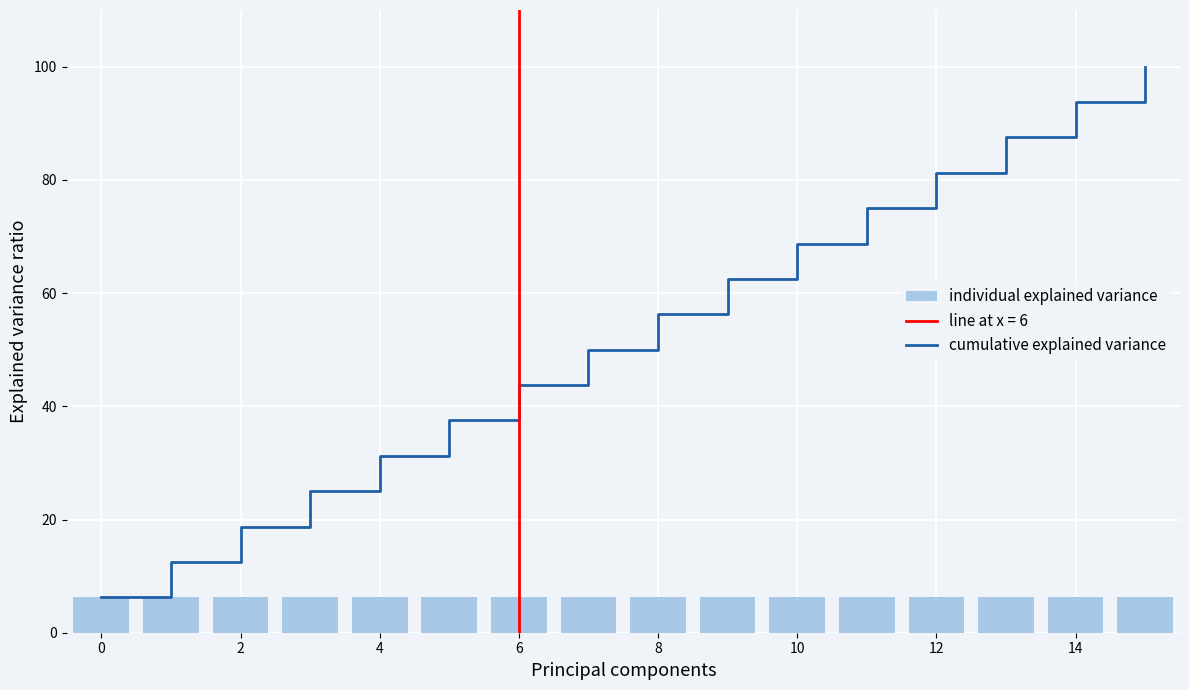

Reading right to left, transcribe all the data shown in this chart.

cumulative explained variance: 100.0	93.8	87.5	81.2	75.0	68.8	62.5	56.2	50.0	43.8	37.5	31.2	25.0	18.8	12.5	6.2
individual explained variance: 6.2	6.2	6.2	6.2	6.2	6.2	6.2	6.2	6.2	6.2	6.2	6.2	6.2	6.2	6.2	6.2